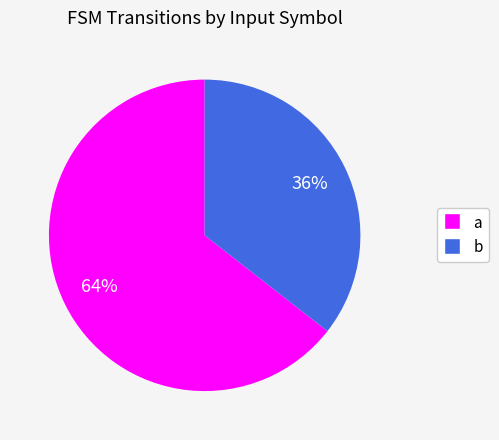

Is the sum of b and a greater than half?

Yes